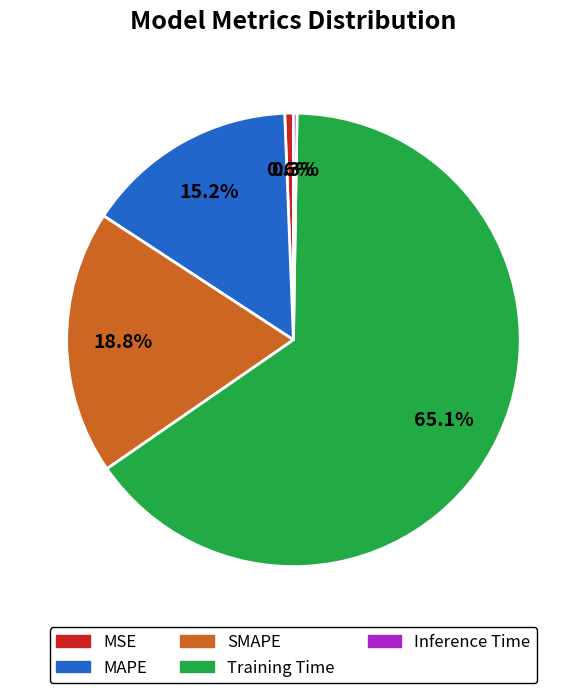

Which category has the biggest portion of the pie?

Training Time